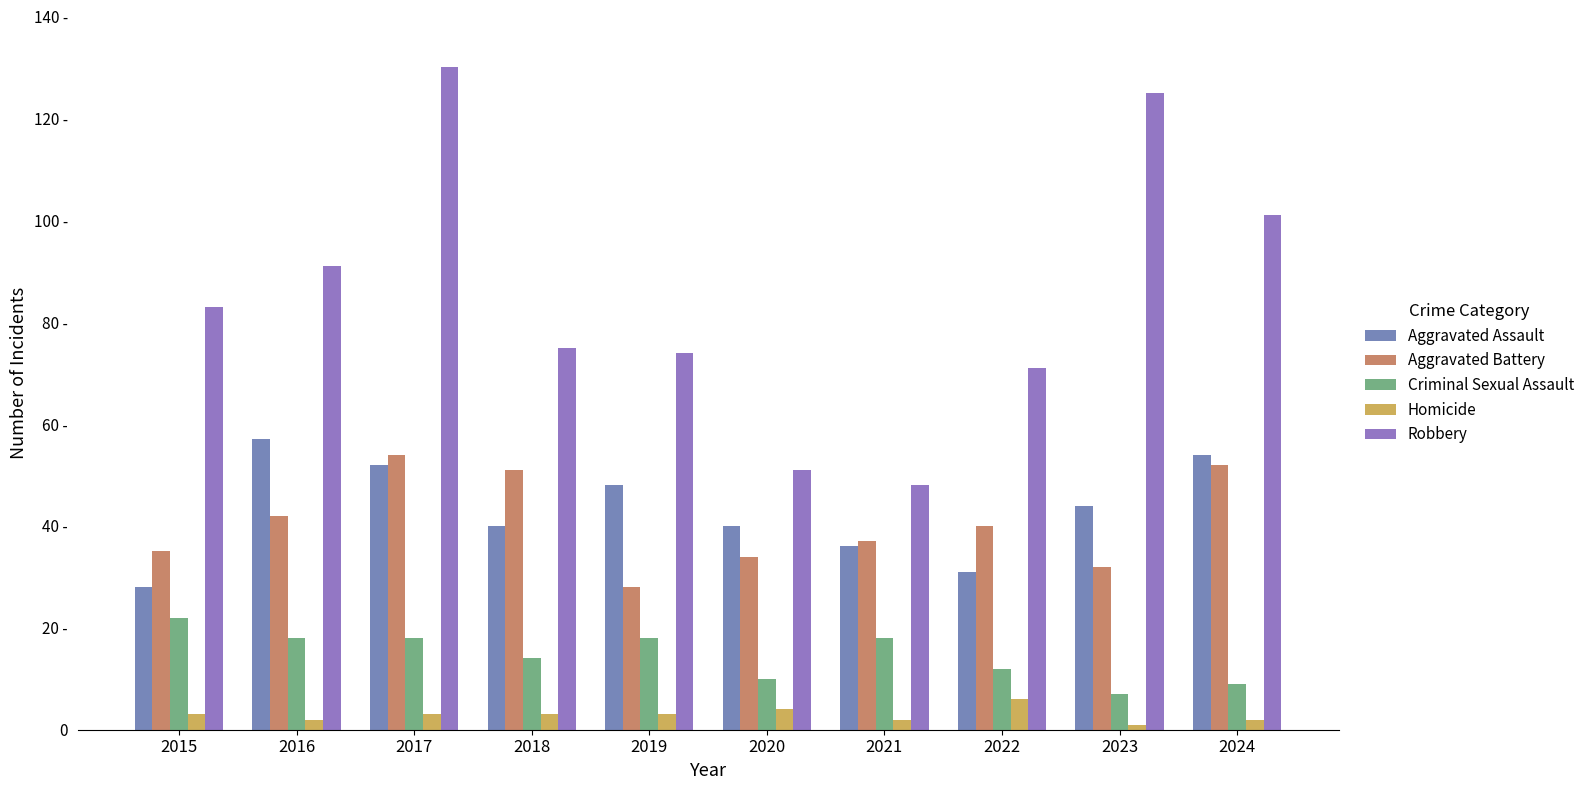

Rank the categories by Aggravated Battery value from lowest to highest.

2019, 2023, 2020, 2015, 2021, 2022, 2016, 2018, 2024, 2017